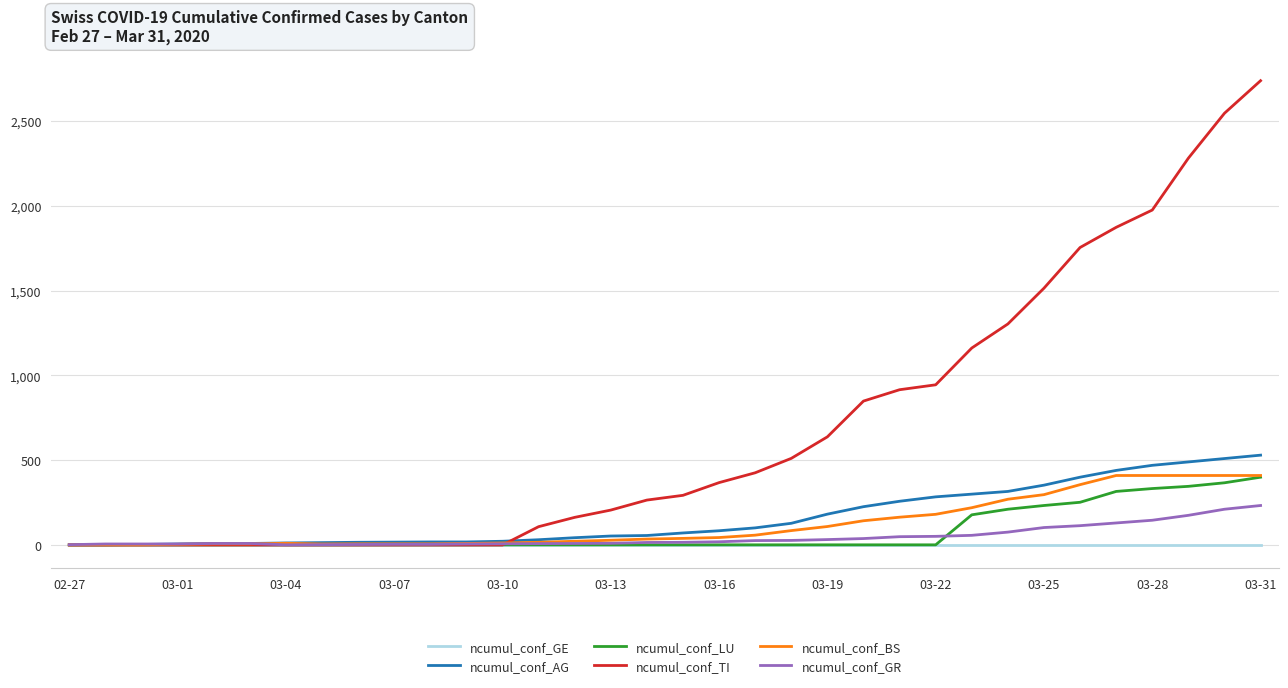

What is the greatest value displayed?

2739